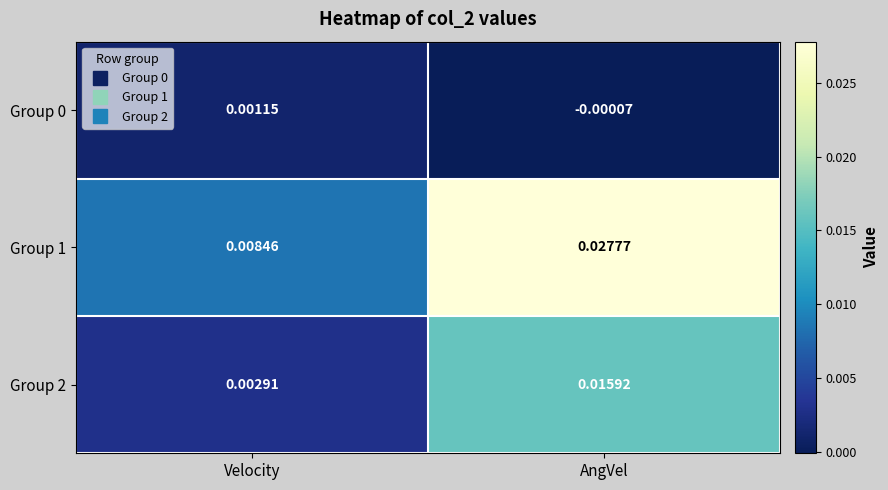

At how many categories does at least one series exceed 0?

2